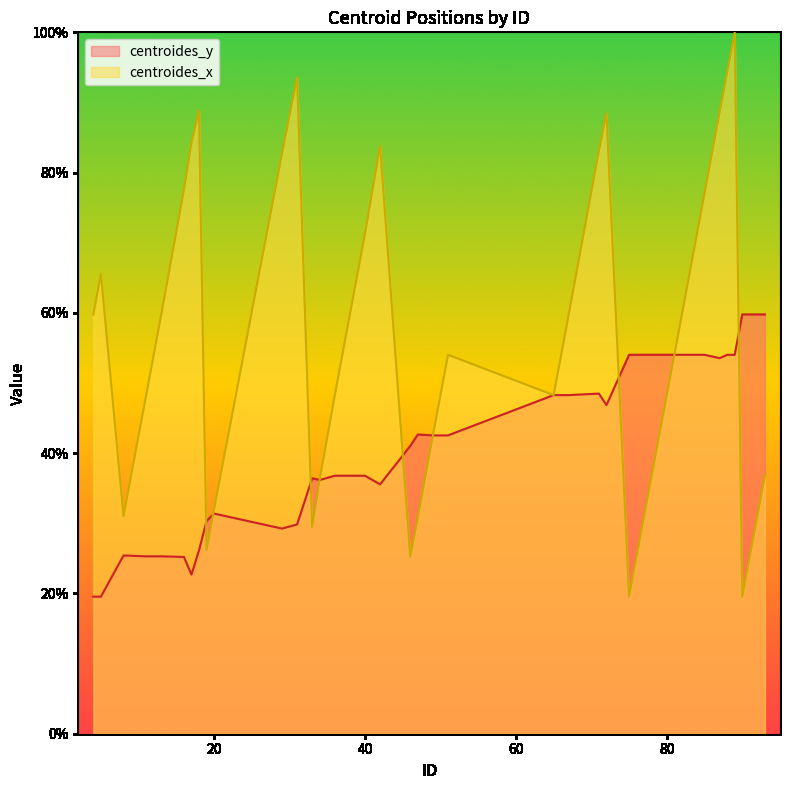

At which category is the sum across all series the highest?

89